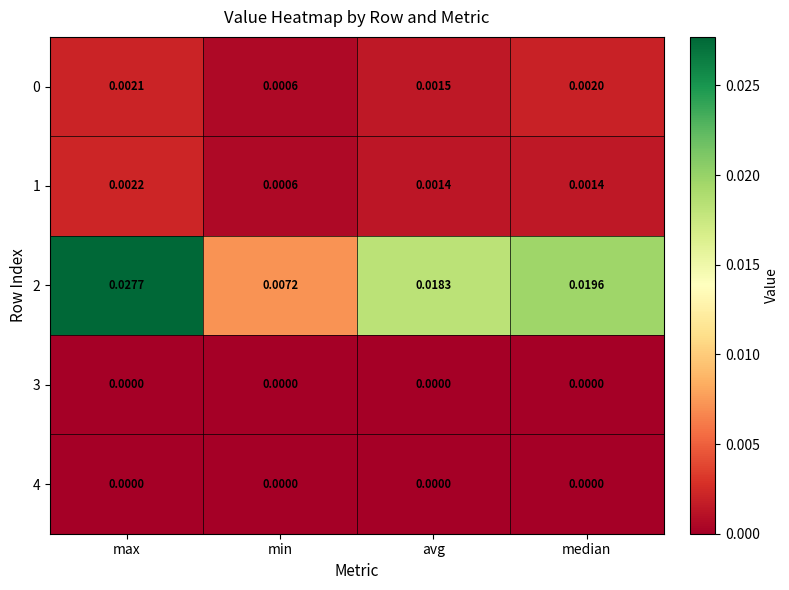

Which series has the widest spread of values?

2